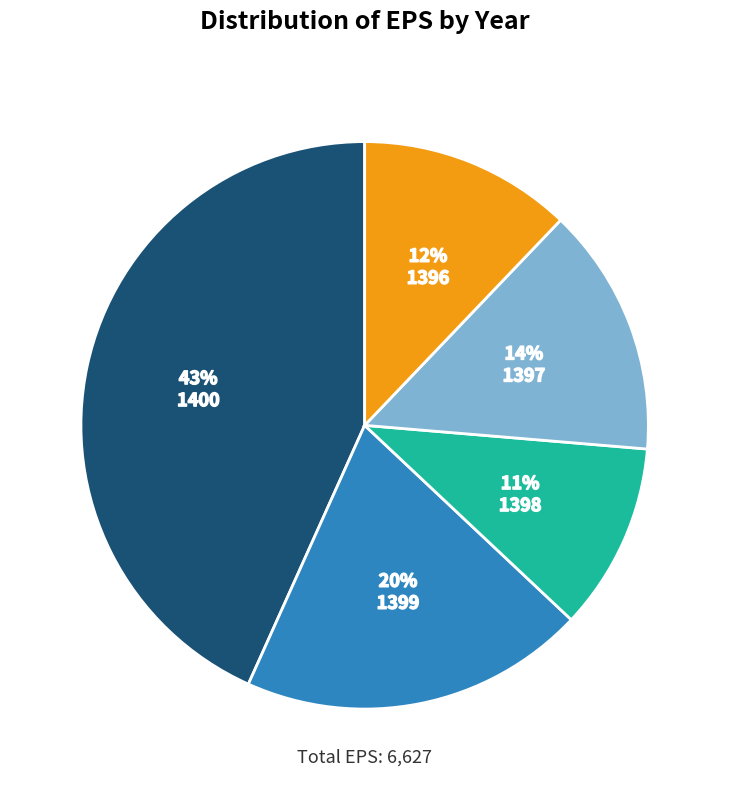

To the nearest percent, what is the average slice percentage?

20%